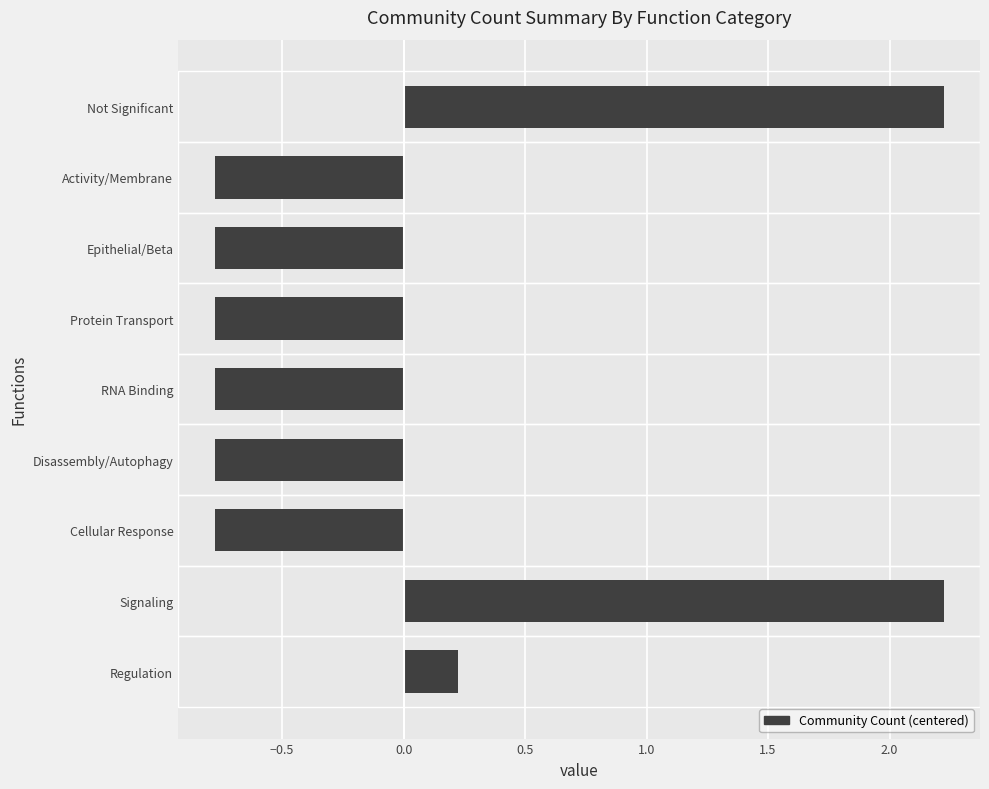

What is the difference between the maximum and minimum values?

3.0